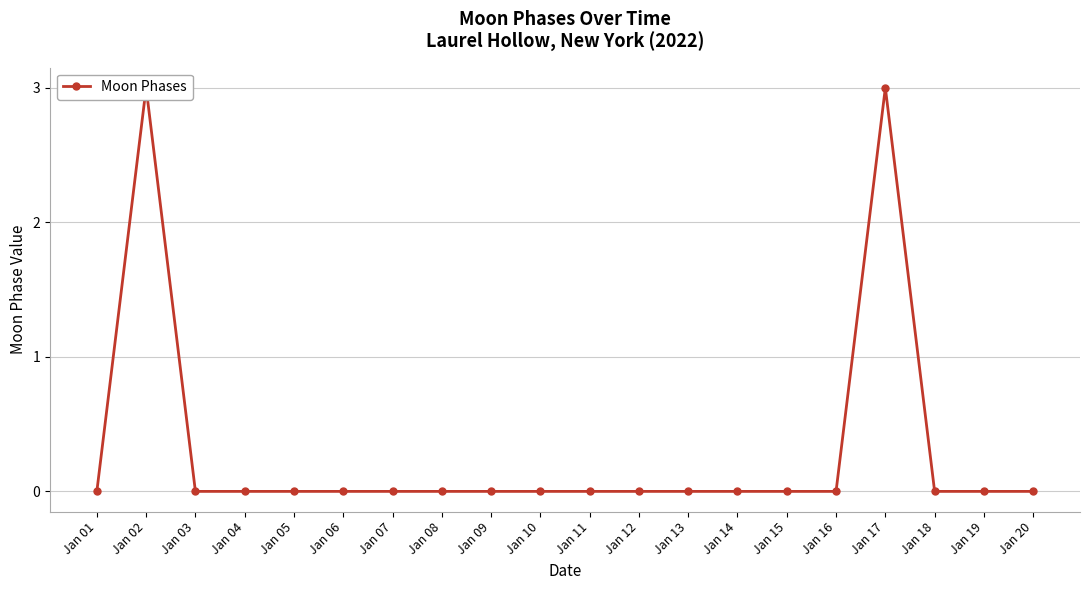

How many lines are shown in the chart?

1